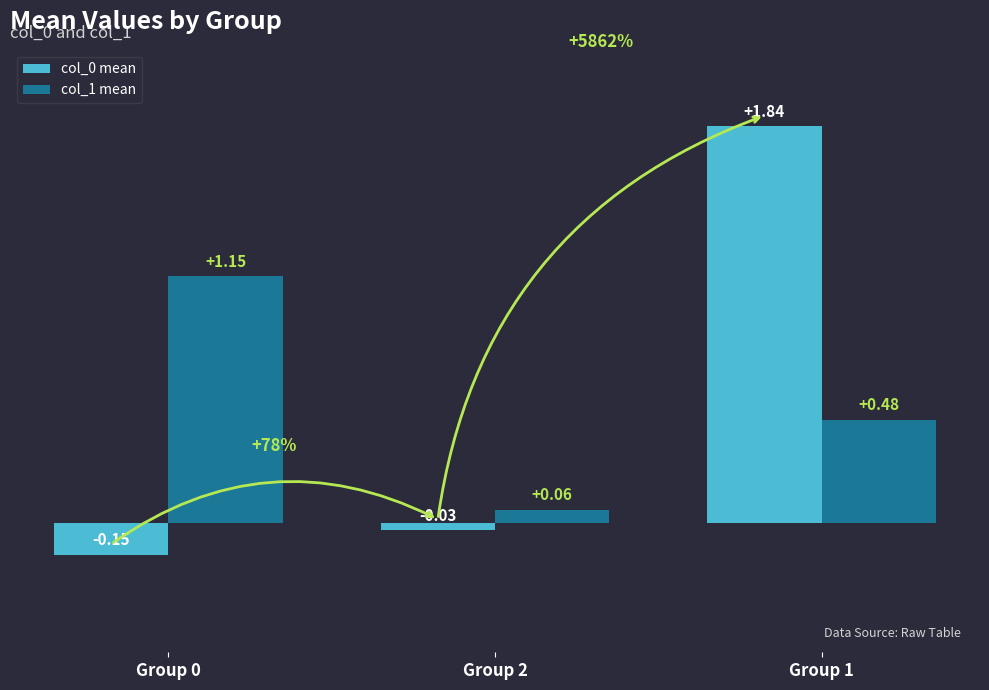

How many distinct data groups are displayed?

2